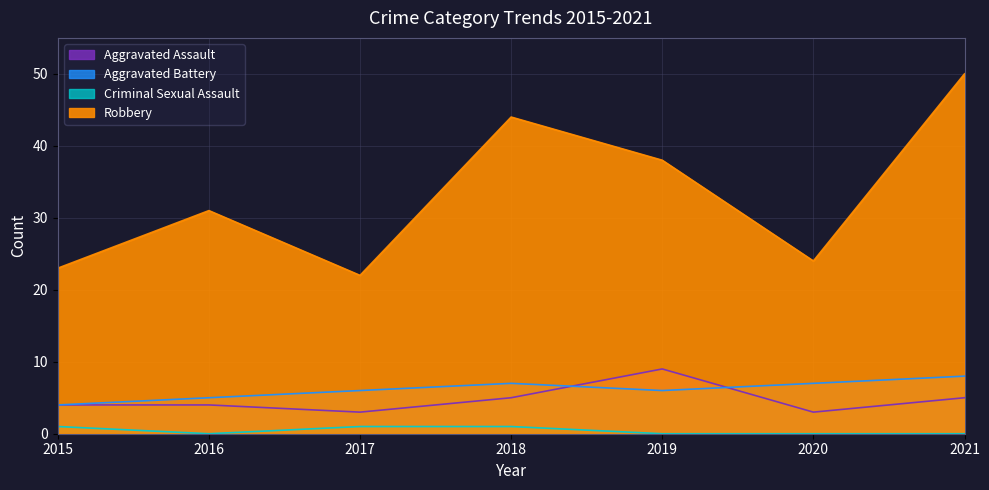

Which series changed the most between 2019 and 2020?

Robbery